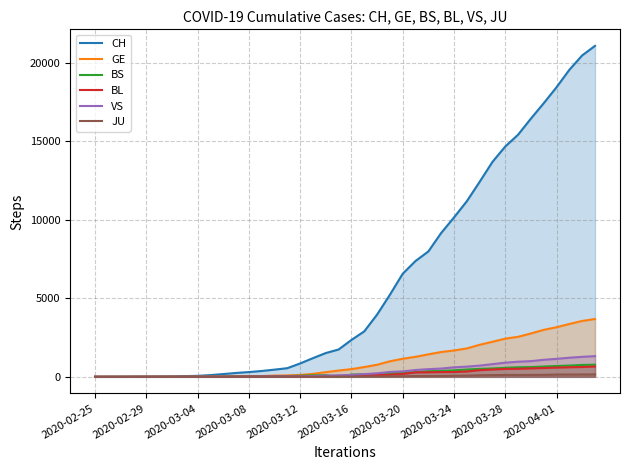

What is the difference between the maximum and second lowest values in the BS series?

771